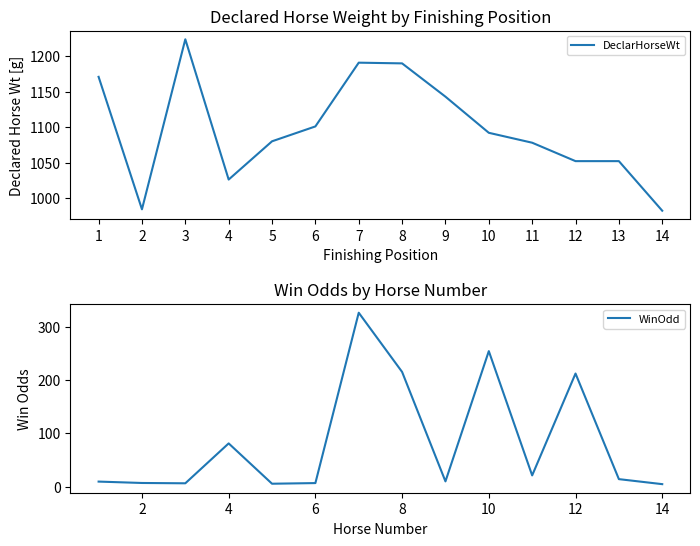

At 7, list the series in order from largest to smallest.

DeclarHorseWt, WinOdd